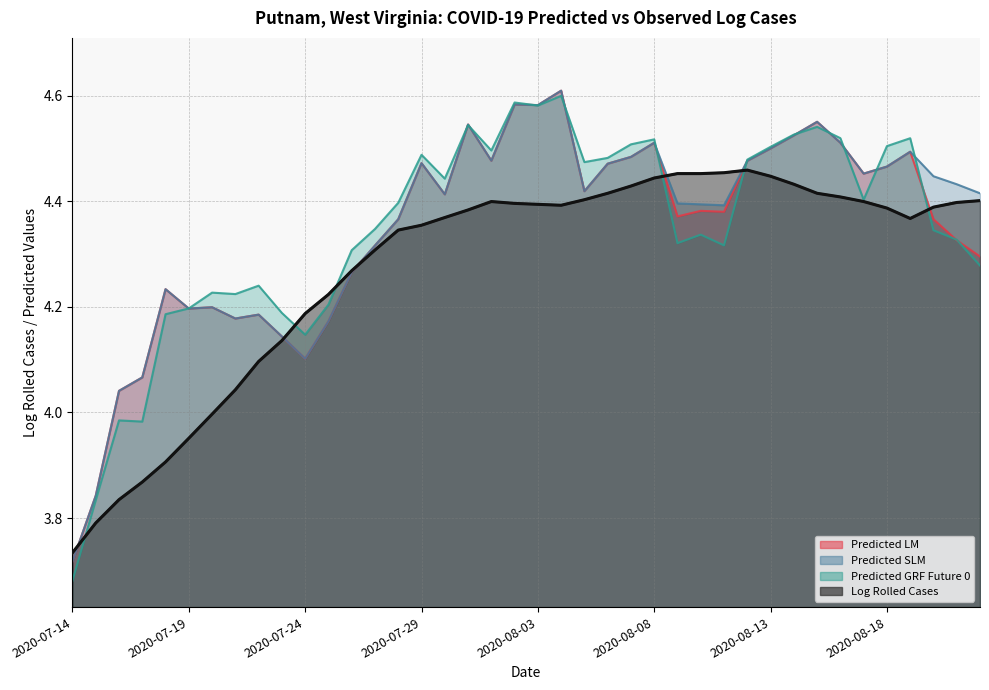

What value does the predicted.slm series have at 2020-08-05?

4.4